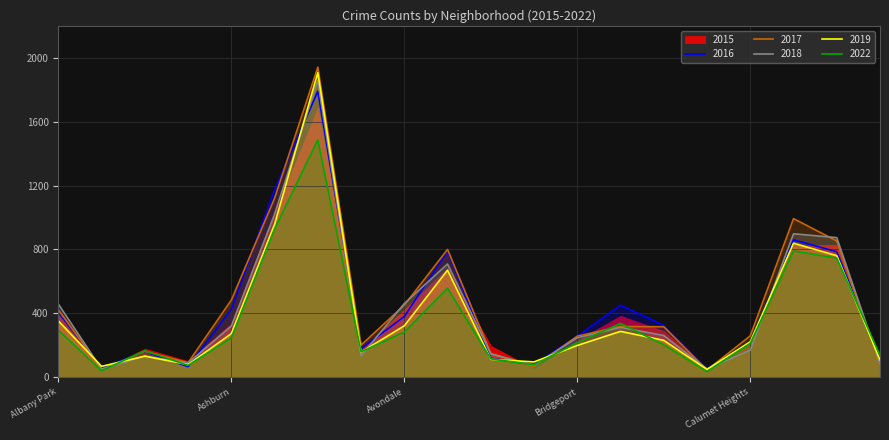

What is the difference between the highest and lowest values at Albany Park?

164